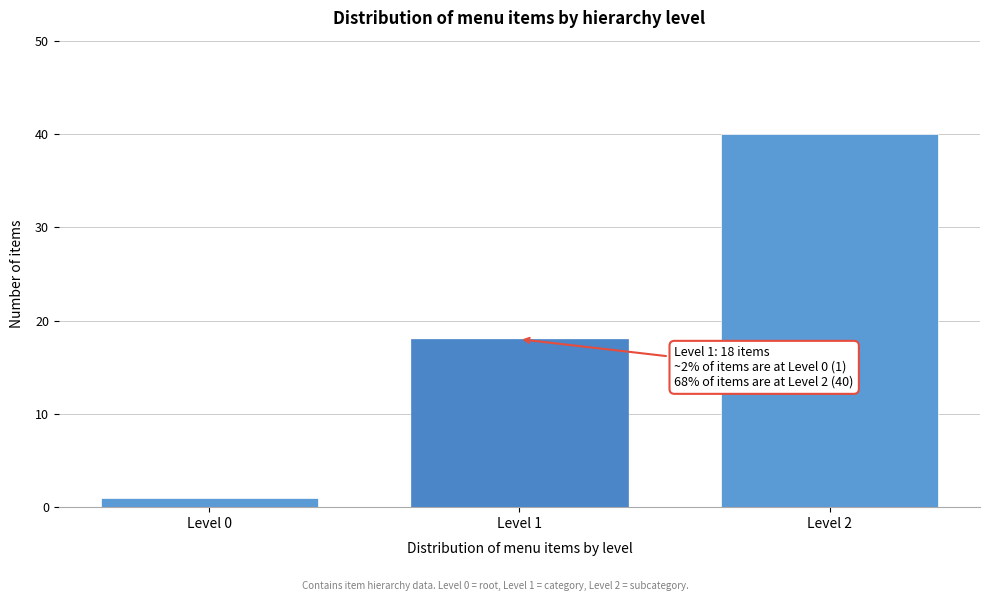

Reading left to right, extract all data points from this chart.

Level 0=1	Level 1=18	Level 2=40